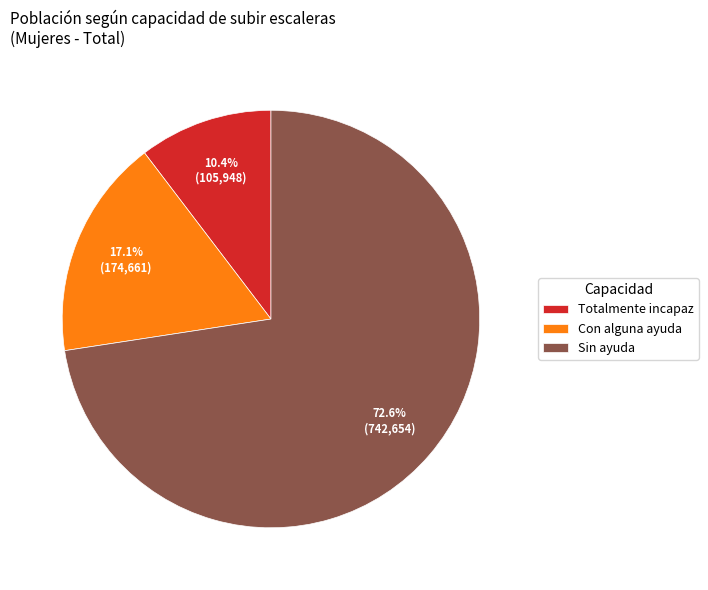

Between Con alguna ayuda and Sin ayuda, which is larger?

Sin ayuda